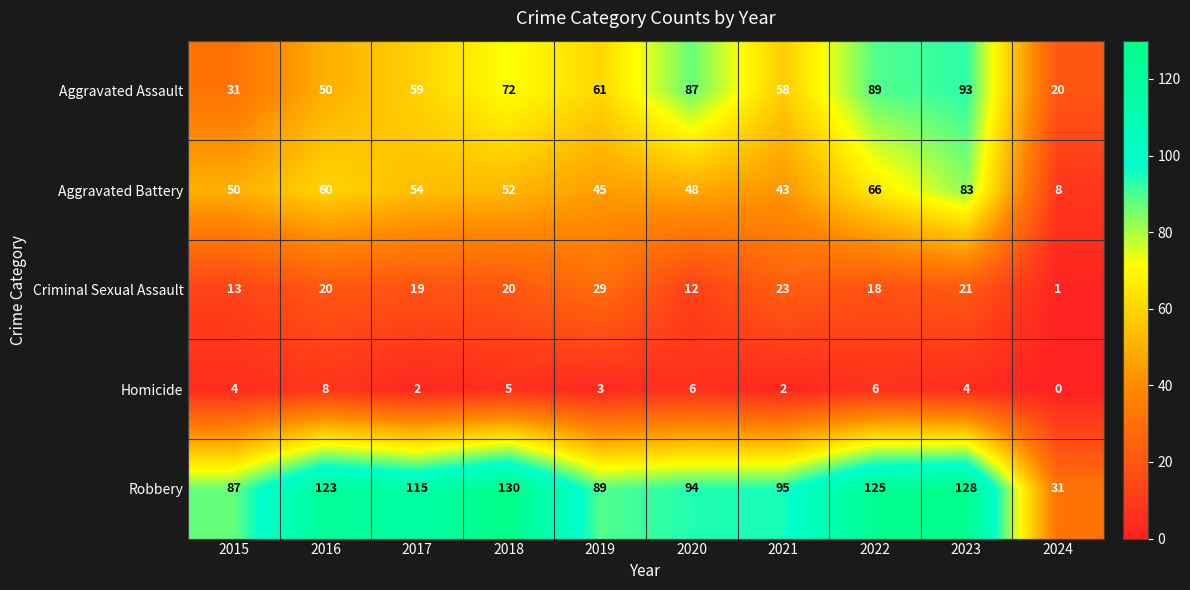

Rank the series by their maximum value, from lowest to highest.

Homicide, Criminal Sexual Assault, Aggravated Battery, Aggravated Assault, Robbery